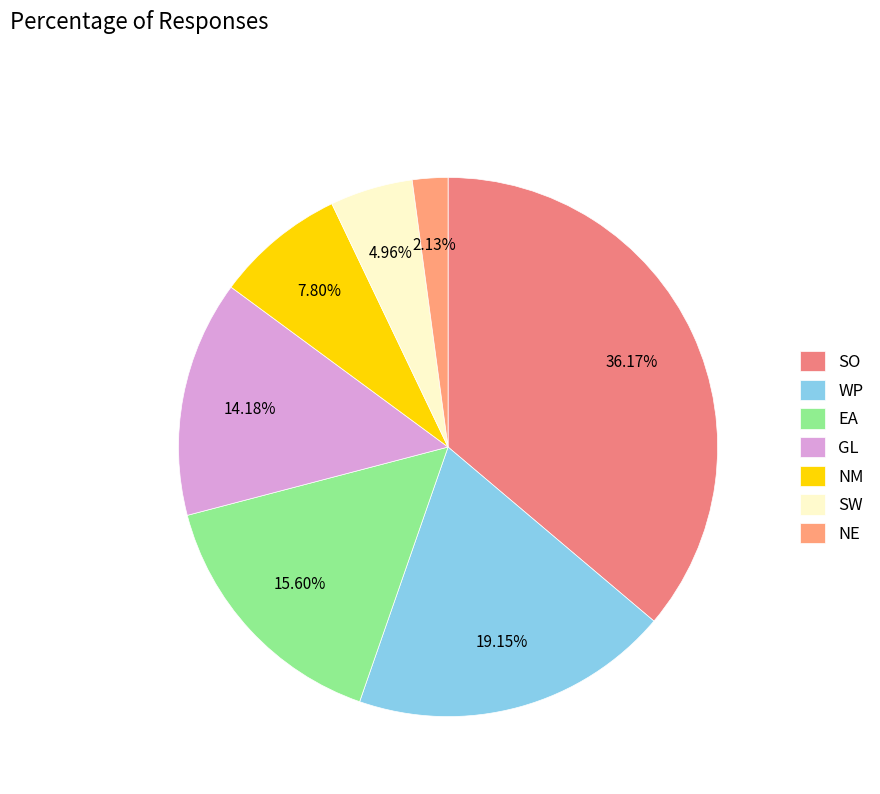

Which slice is the largest?

SO